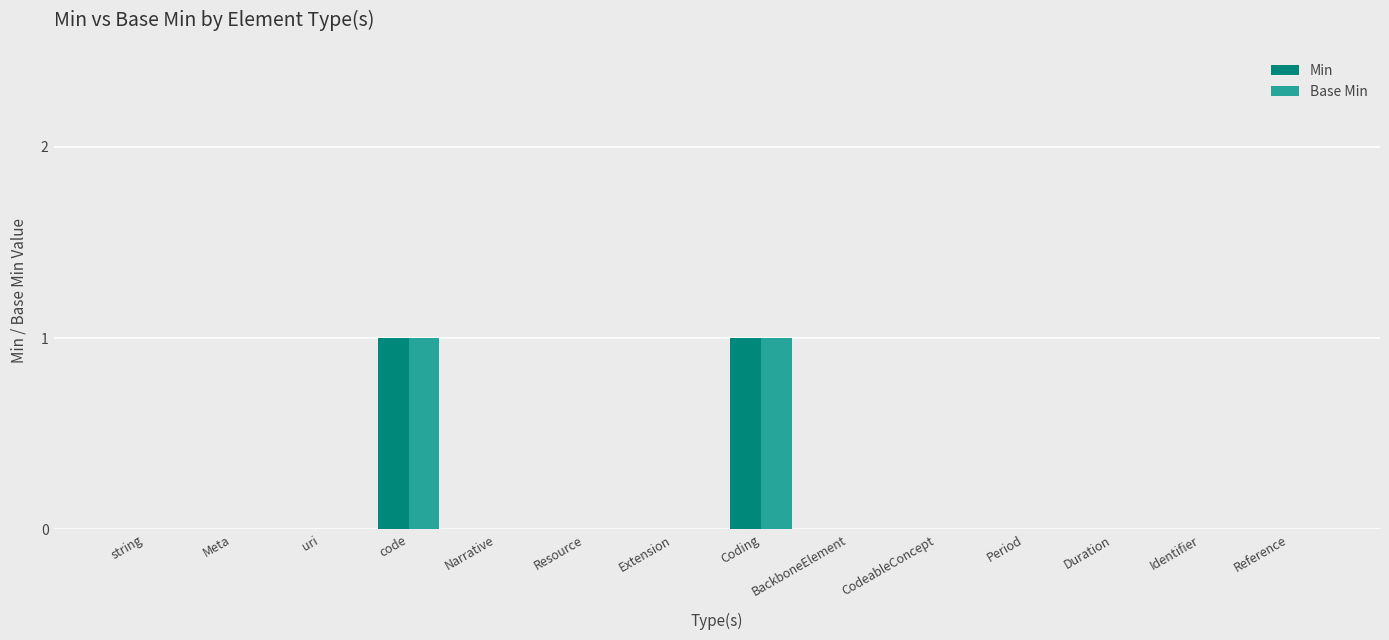

The Base Min series shows 1 at Duration. True or false?

False